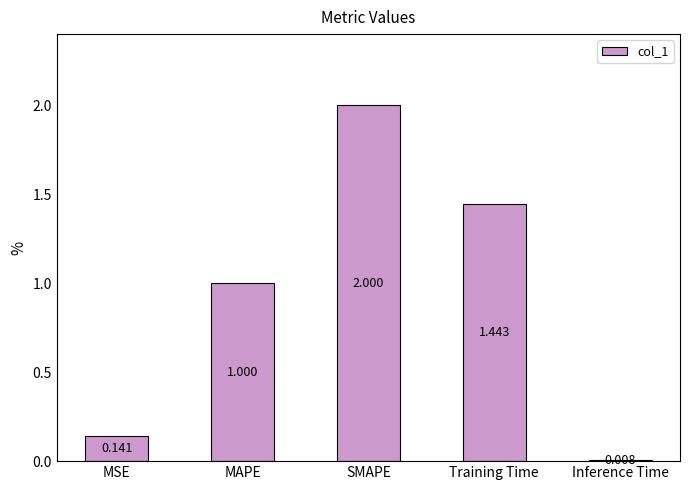

What is the value of the 3rd bar from the left?

2.0